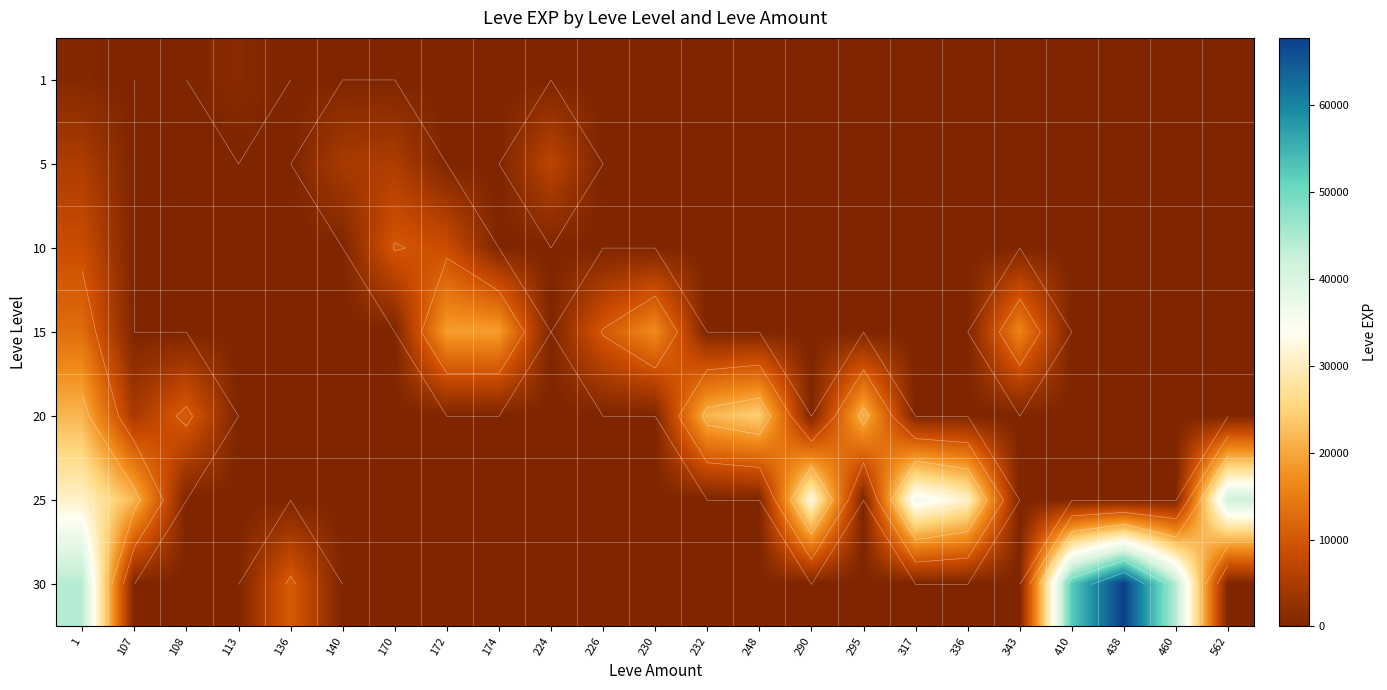

What is the sum of all 20 values?

104920